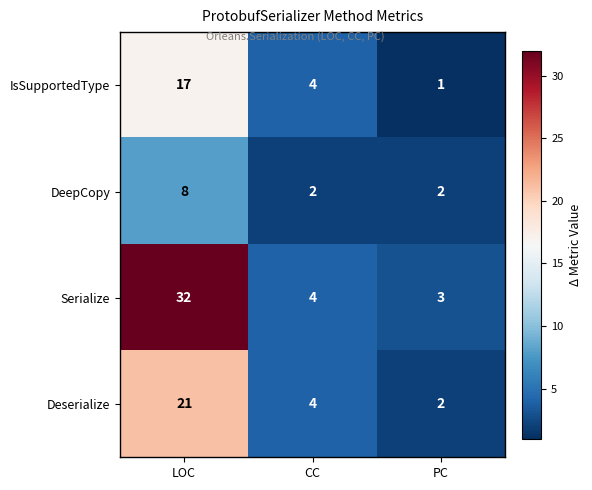

Reading left to right, list all the values displayed in this chart.

IsSupportedType: LOC=17	CC=4	PC=1
DeepCopy: LOC=8	CC=2	PC=2
Serialize: LOC=32	CC=4	PC=3
Deserialize: LOC=21	CC=4	PC=2